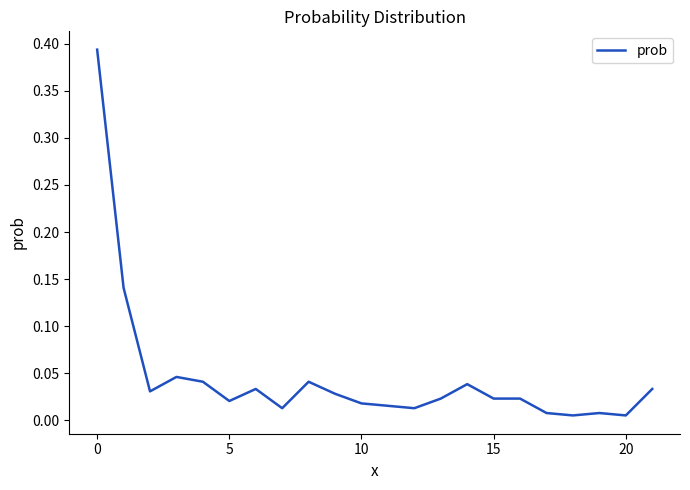

How many points are lower than both their immediate neighbors (excluding endpoints)?

6